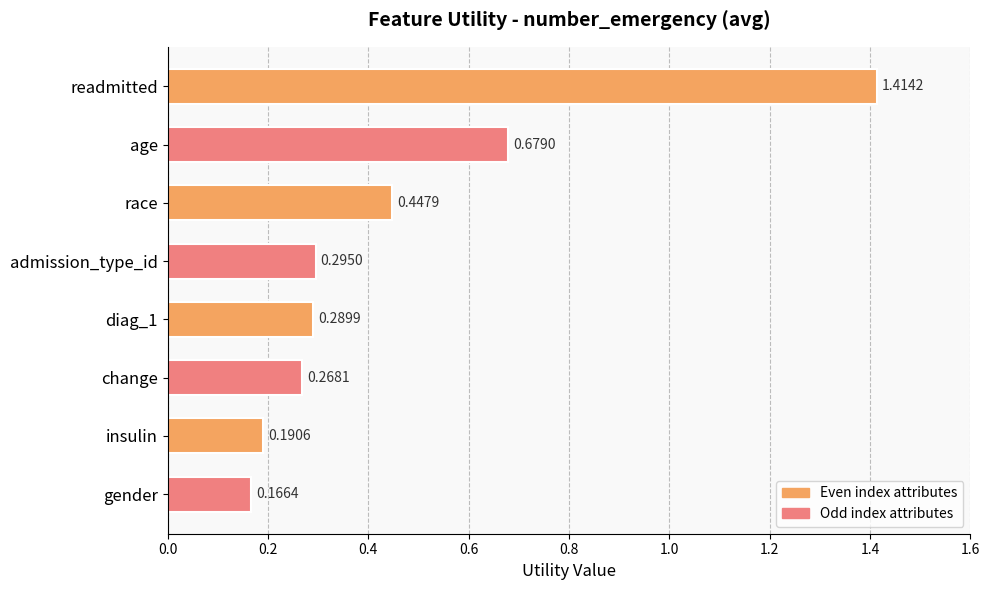

At which category does the chart reach its minimum across all series?

gender